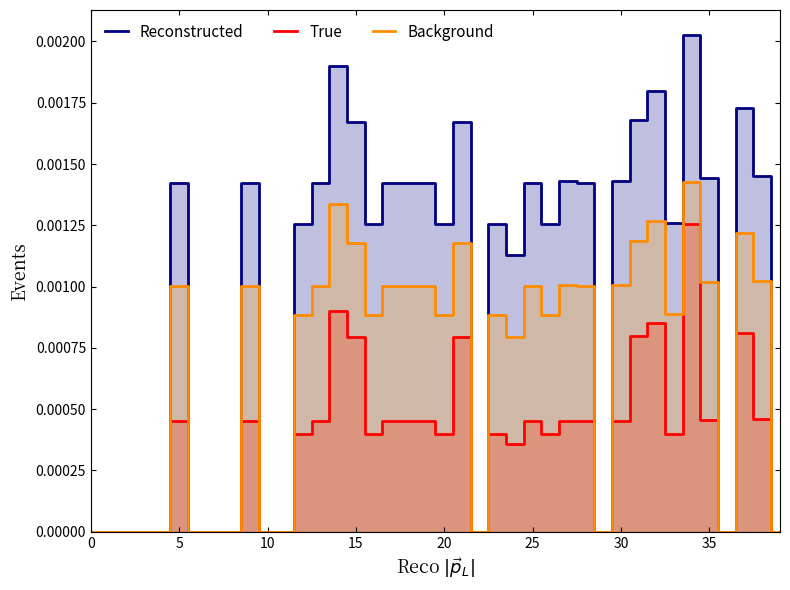

How many interior local peaks does the Reconstructed series have?

10